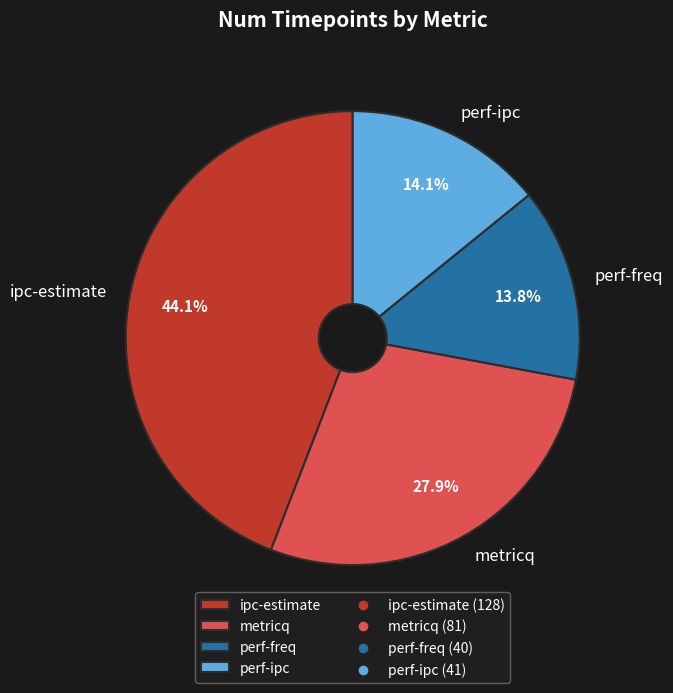

True or false: ipc-estimate accounts for 56% of the total.

False